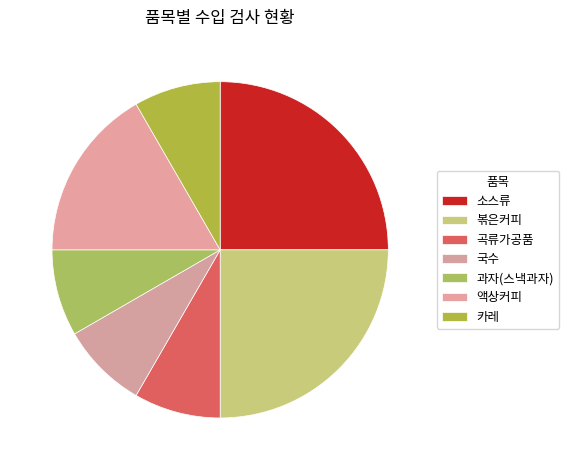

How many slices are in this pie chart?

7